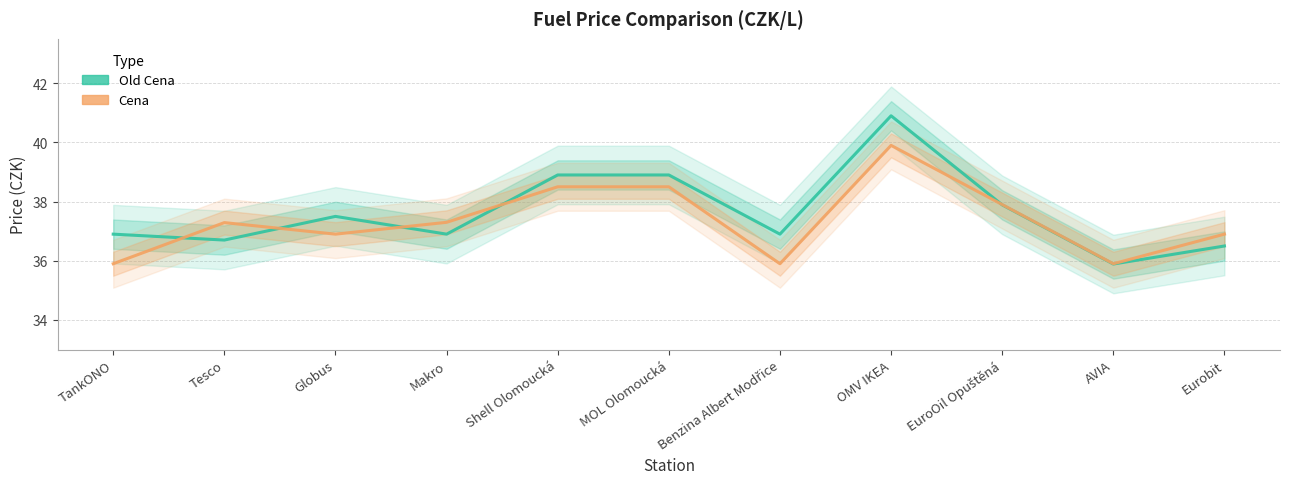

How many values in the Old Cena series exceed 36?

10